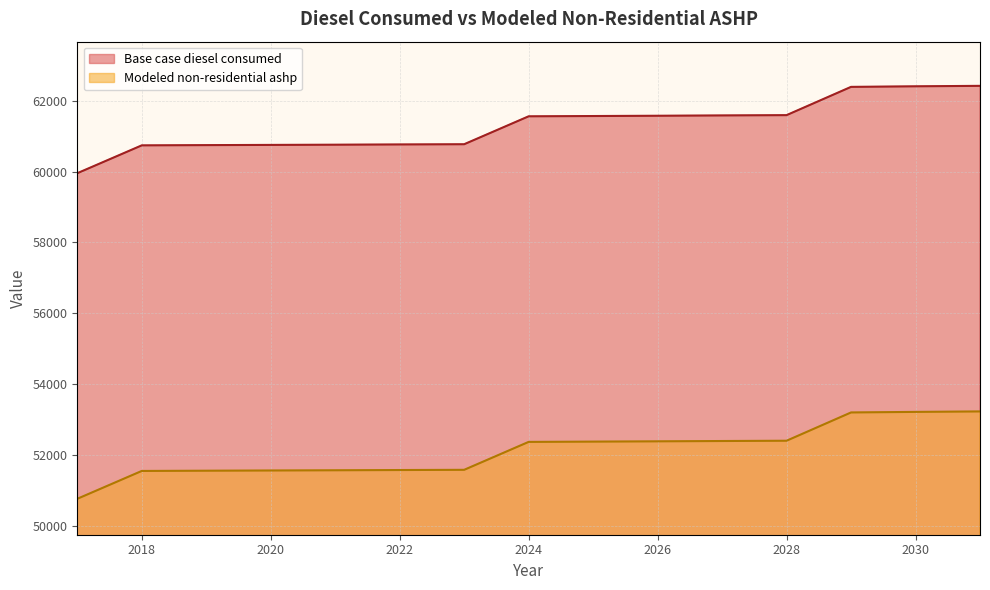

Where does the Modeled non-residential ashp series first go above 52363?

2024